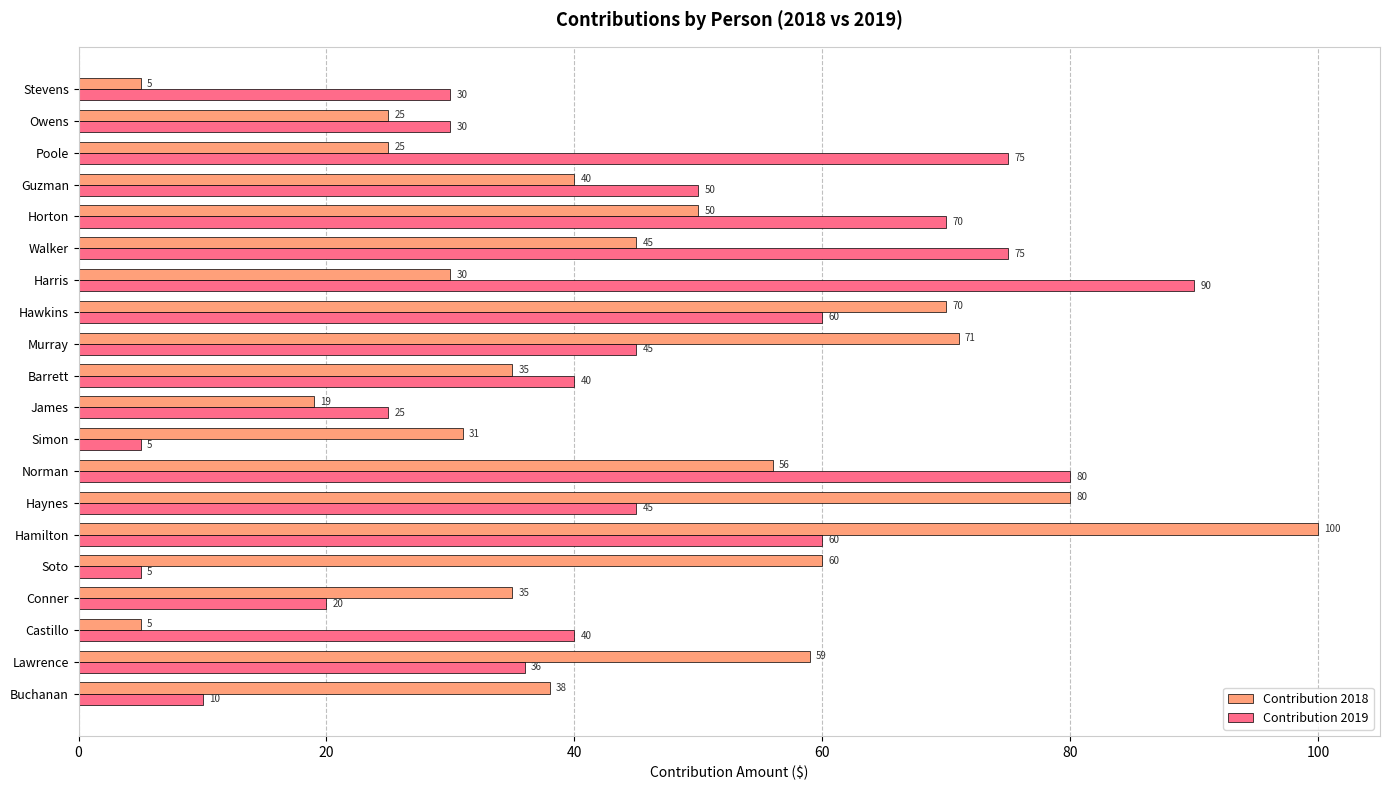

What is the difference between the maximum and minimum values in the Contribution 2019 series?

85